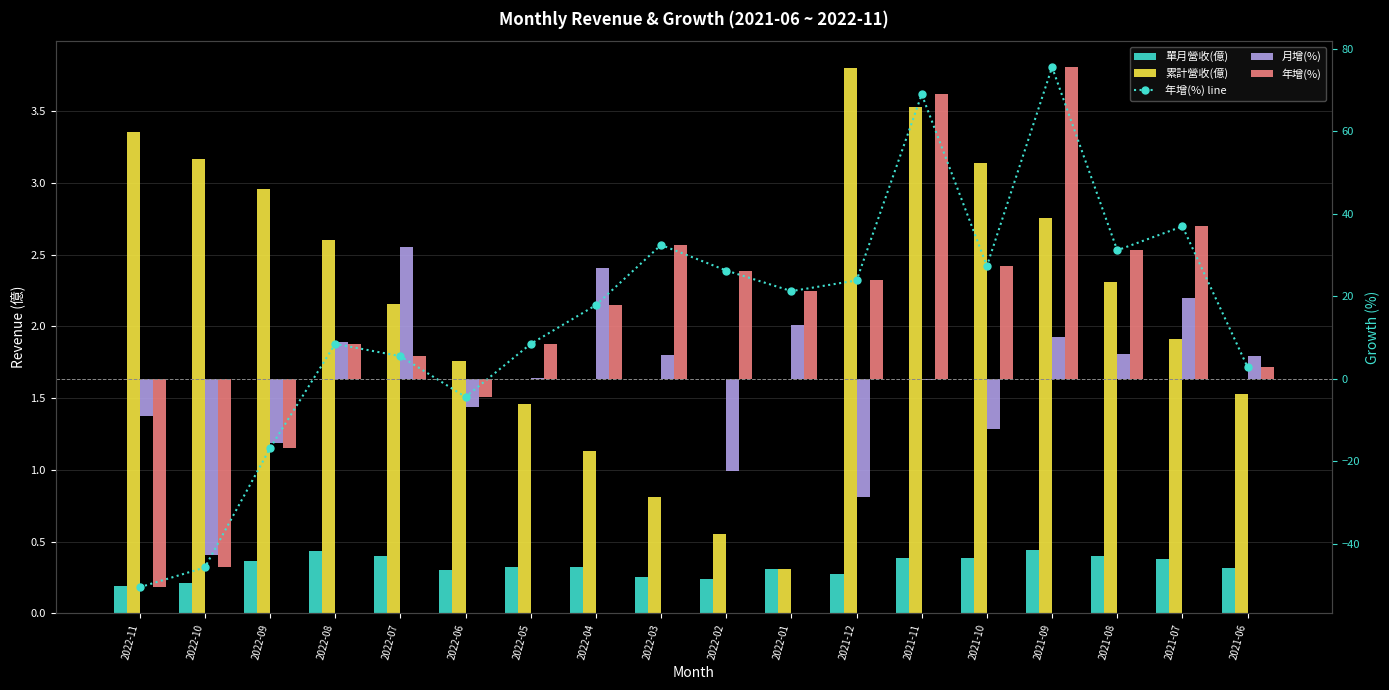

Rank the series by their maximum value, from highest to lowest.

年增(%) line, 年增(%), 月增(%), 累計營收(億), 單月營收(億)